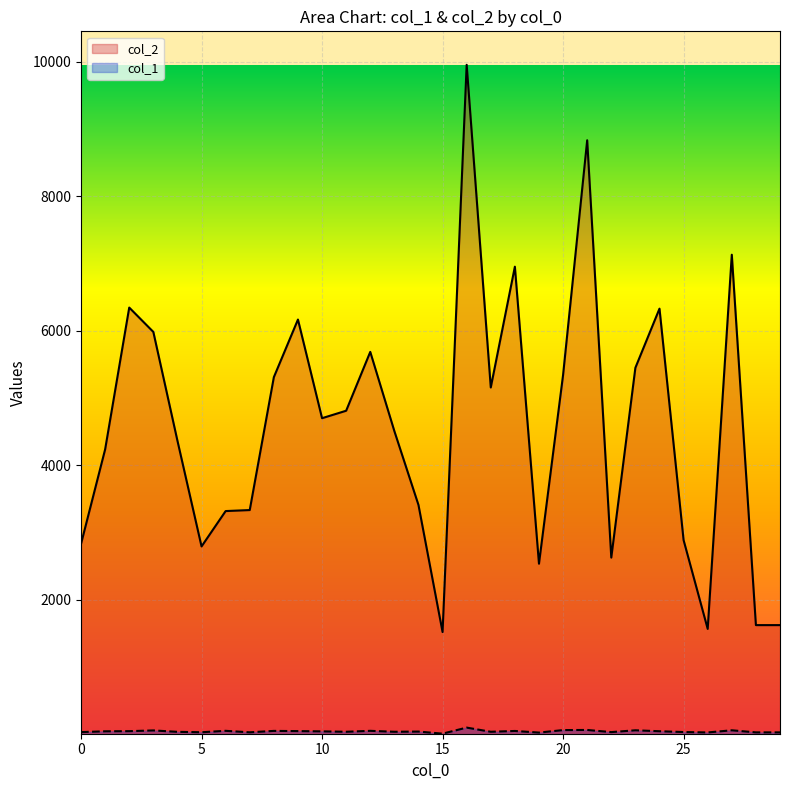

Which series has the largest total across all categories?

col_2